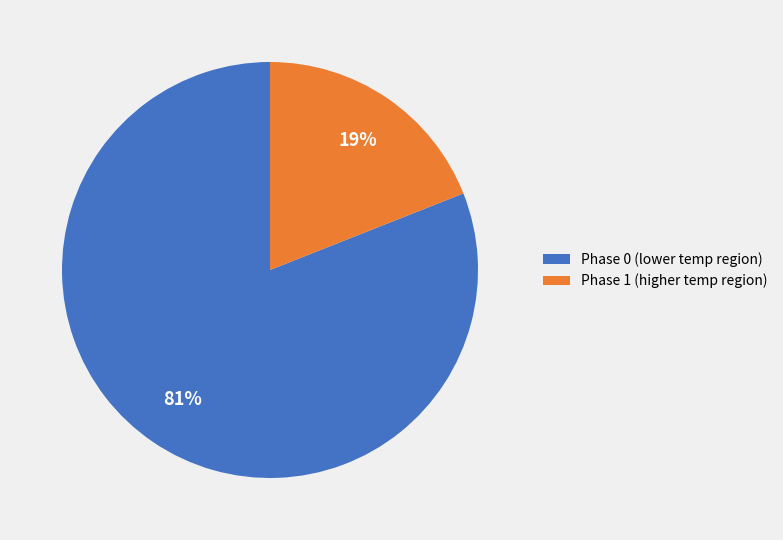

The Phase 1 (higher temp region) slice represents 8% of the pie. True or false?

False